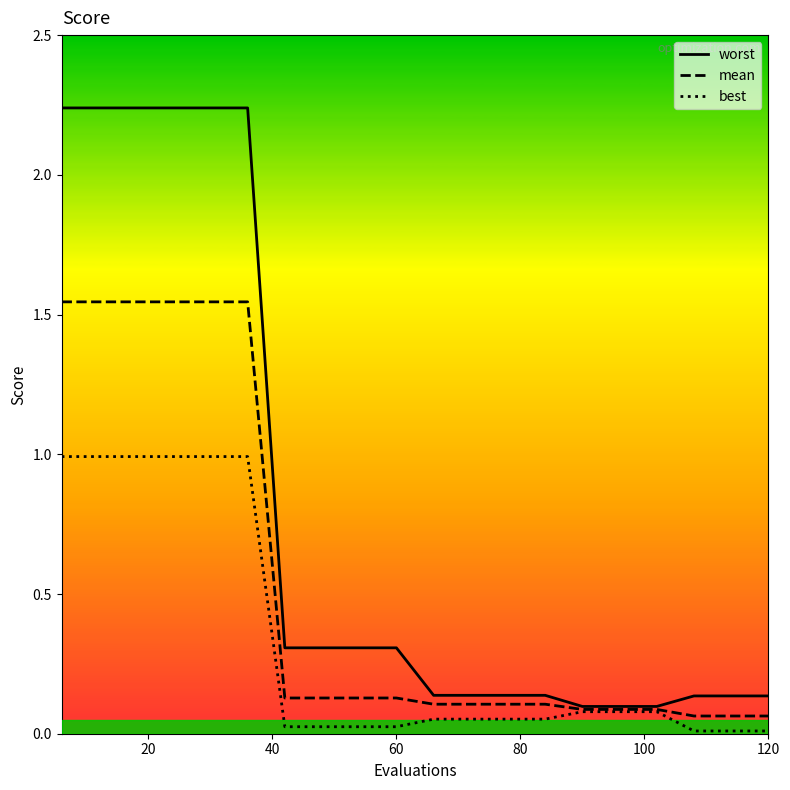

What are all the series names shown in the legend?

worst, mean, best